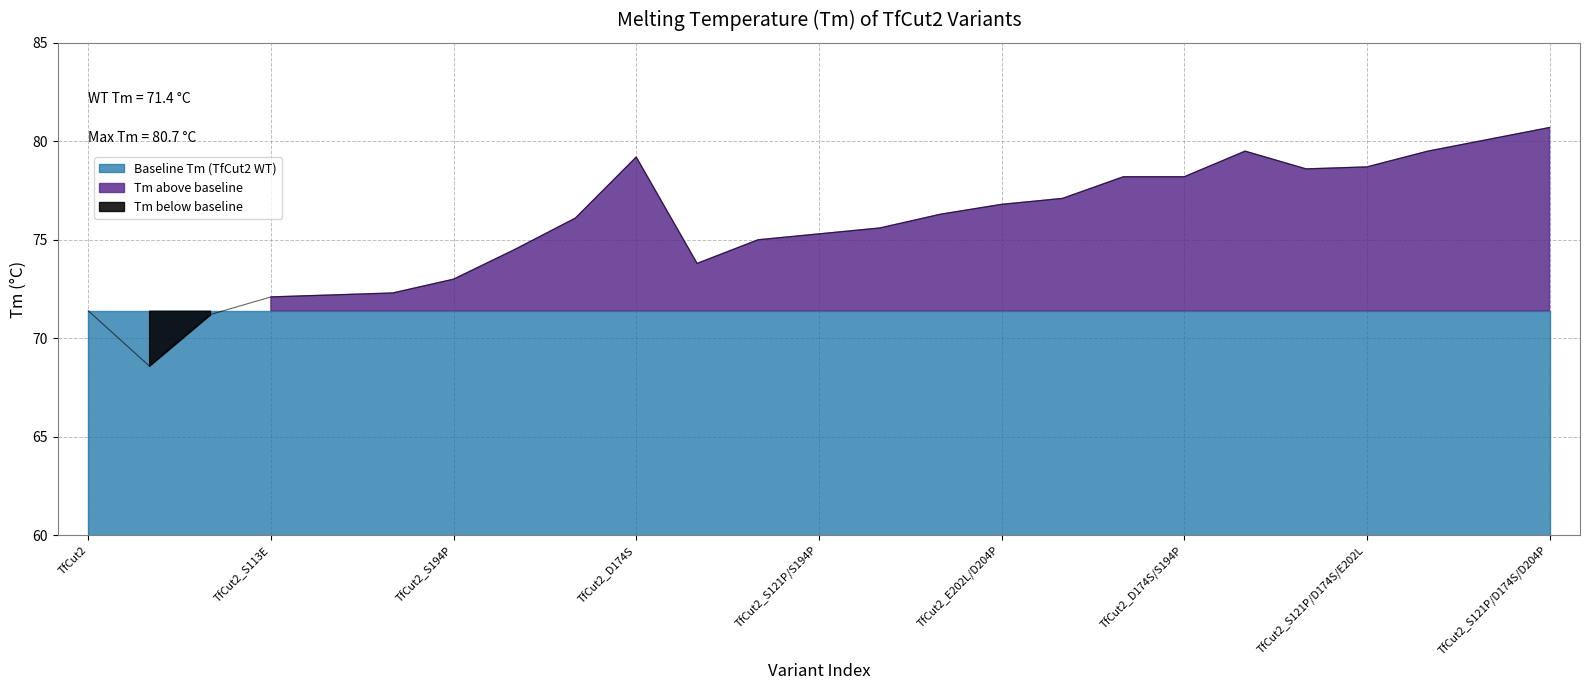

Reading left to right, extract all data points from this chart.

71.4	68.6	71.2	72.1	72.2	72.3	73.0	74.5	76.1	79.2	73.8	75.0	75.3	75.6	76.3	76.8	77.1	78.2	78.2	79.5	78.6	78.7	79.5	80.1	80.7